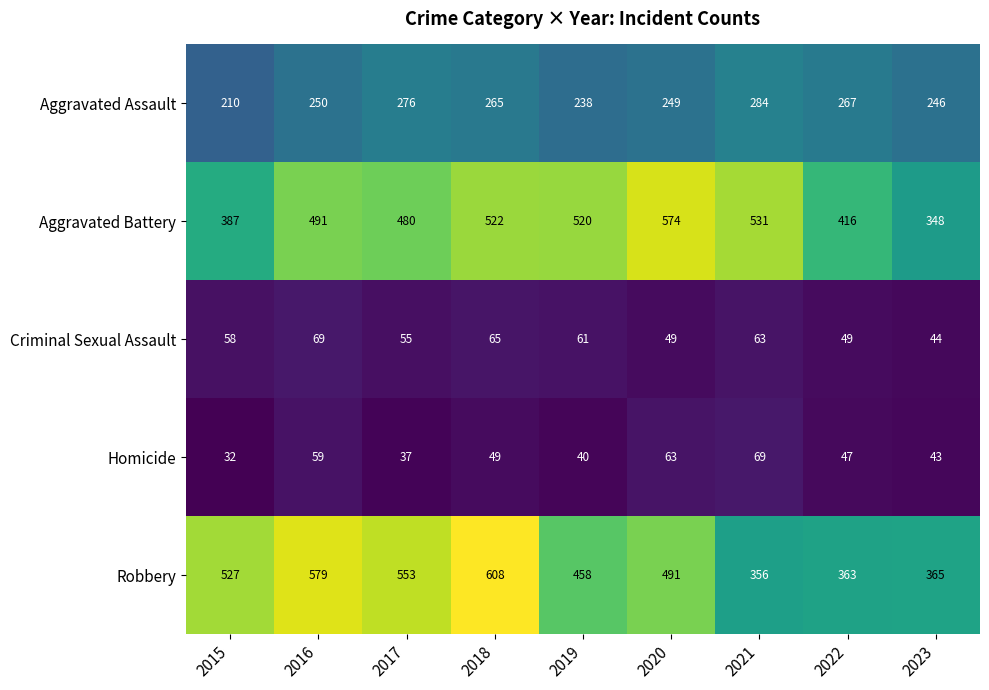

Which series changed the most between 2019 and 2021?

Robbery